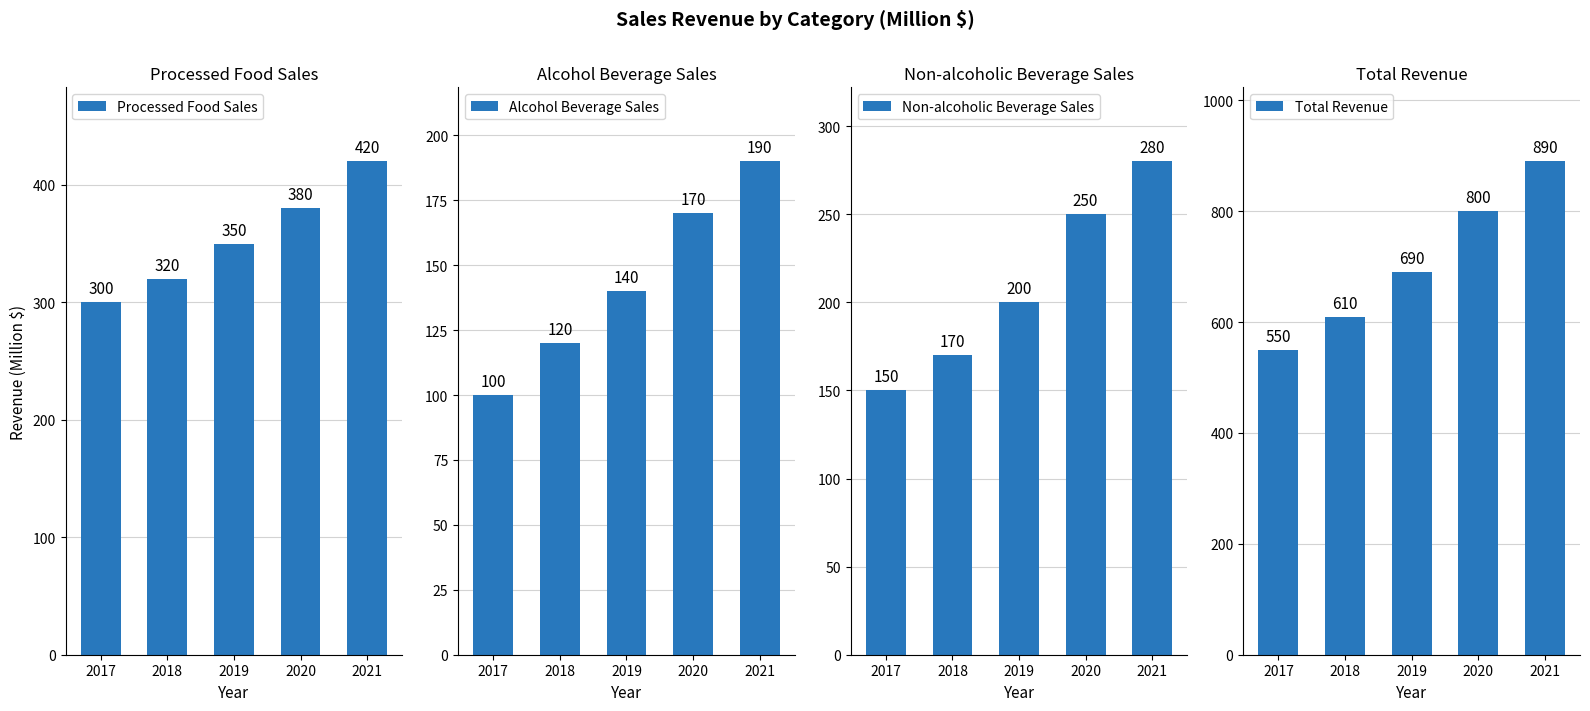

What is the difference between the Total Revenue values at 2019 and 2021?

200